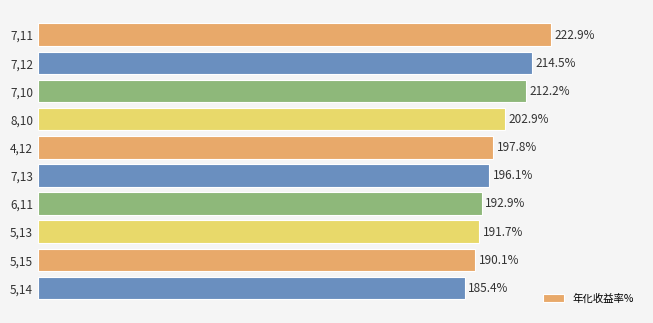

What is the label of the 2nd bar from the top?

7,12